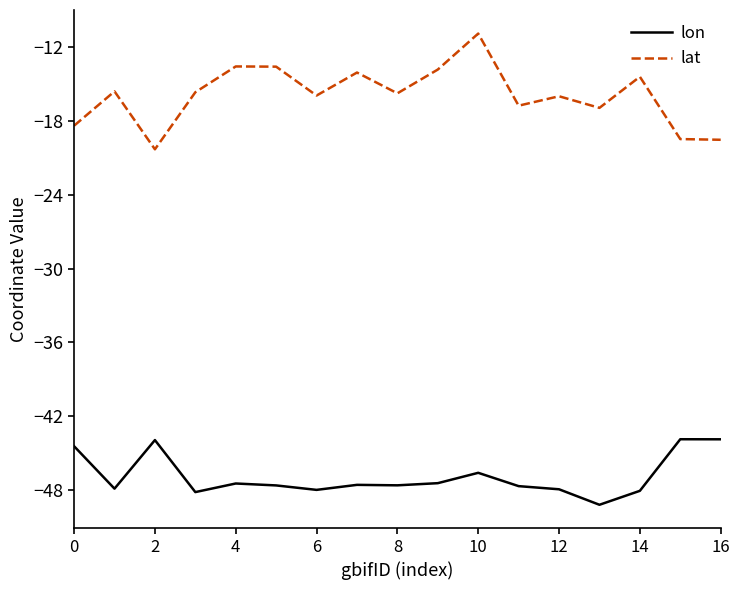

How many values in the lat series are below -15?

11